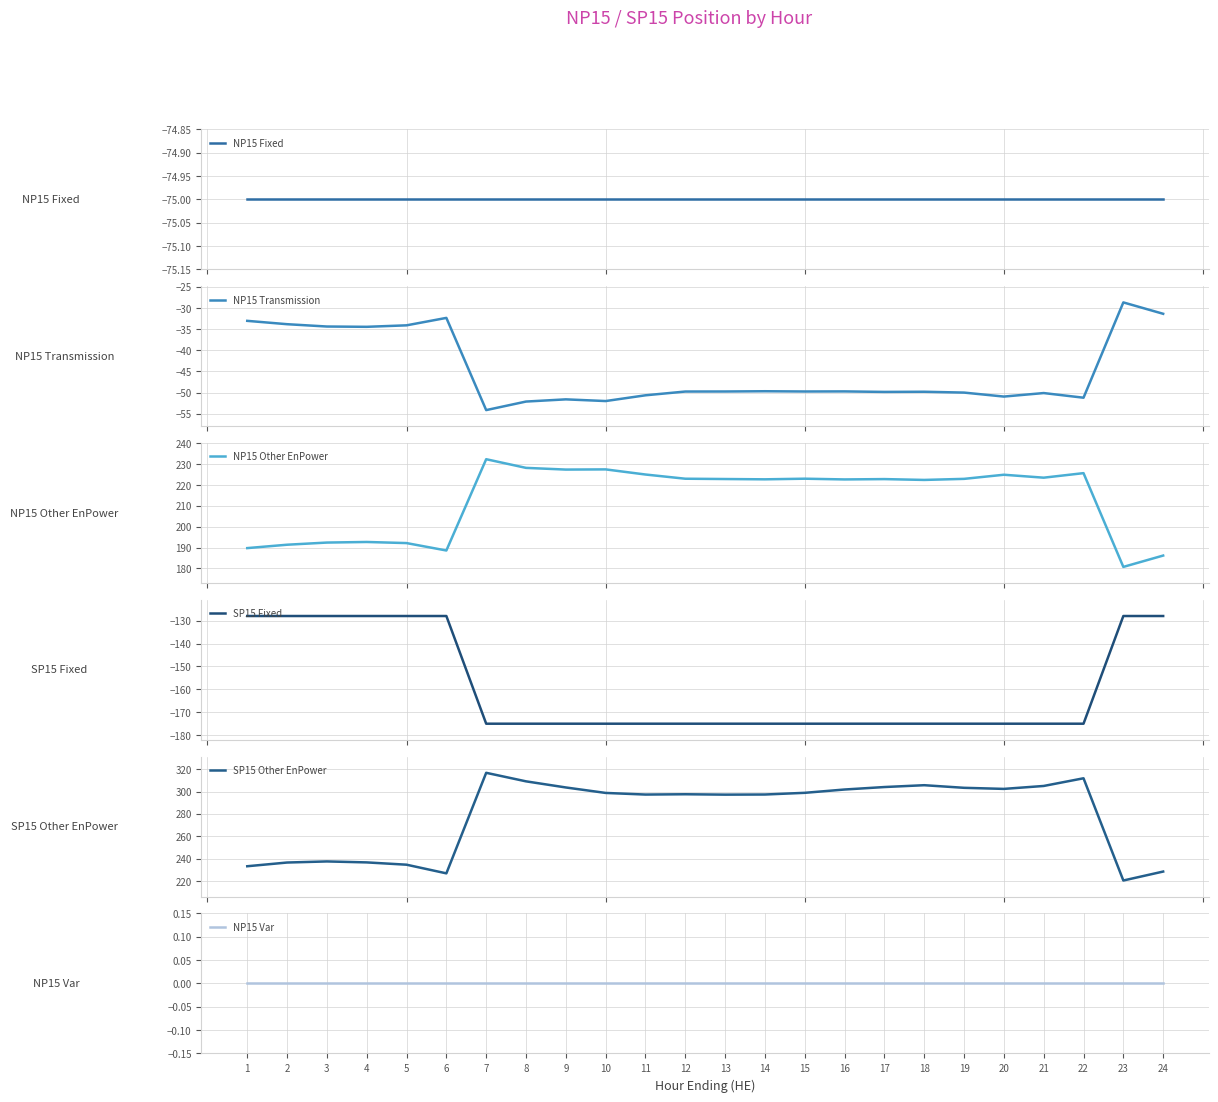

What is the sum of the SP15 Fixed values at 22 and 3?

-303.0